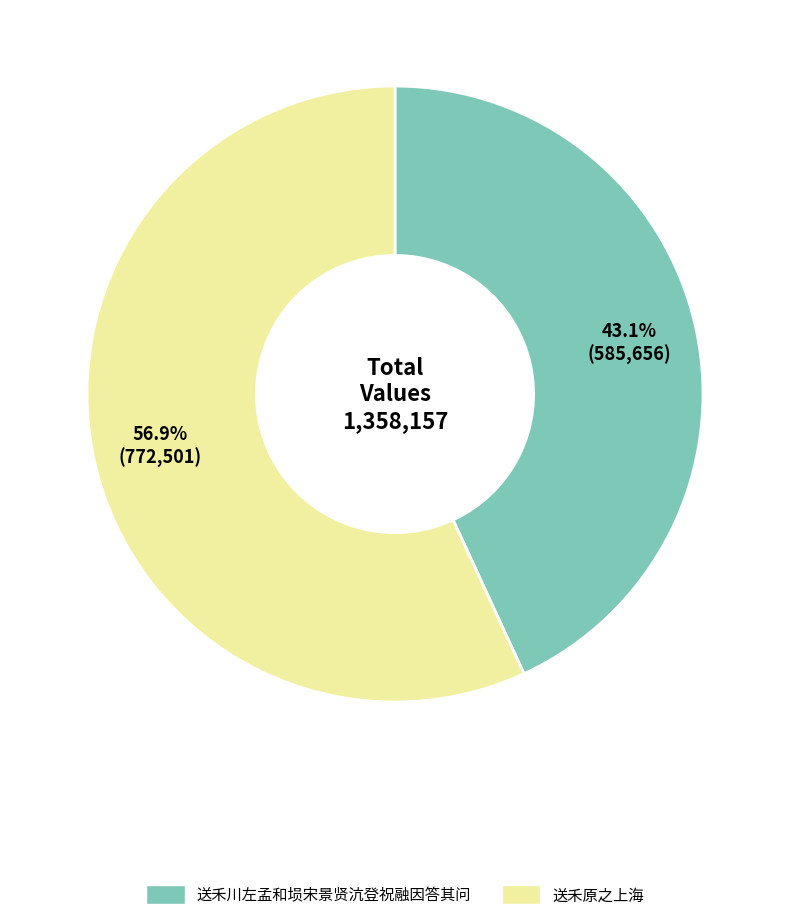

Which slice is the smallest?

送禾川左孟和埙宋景贤沆登祝融因答其问